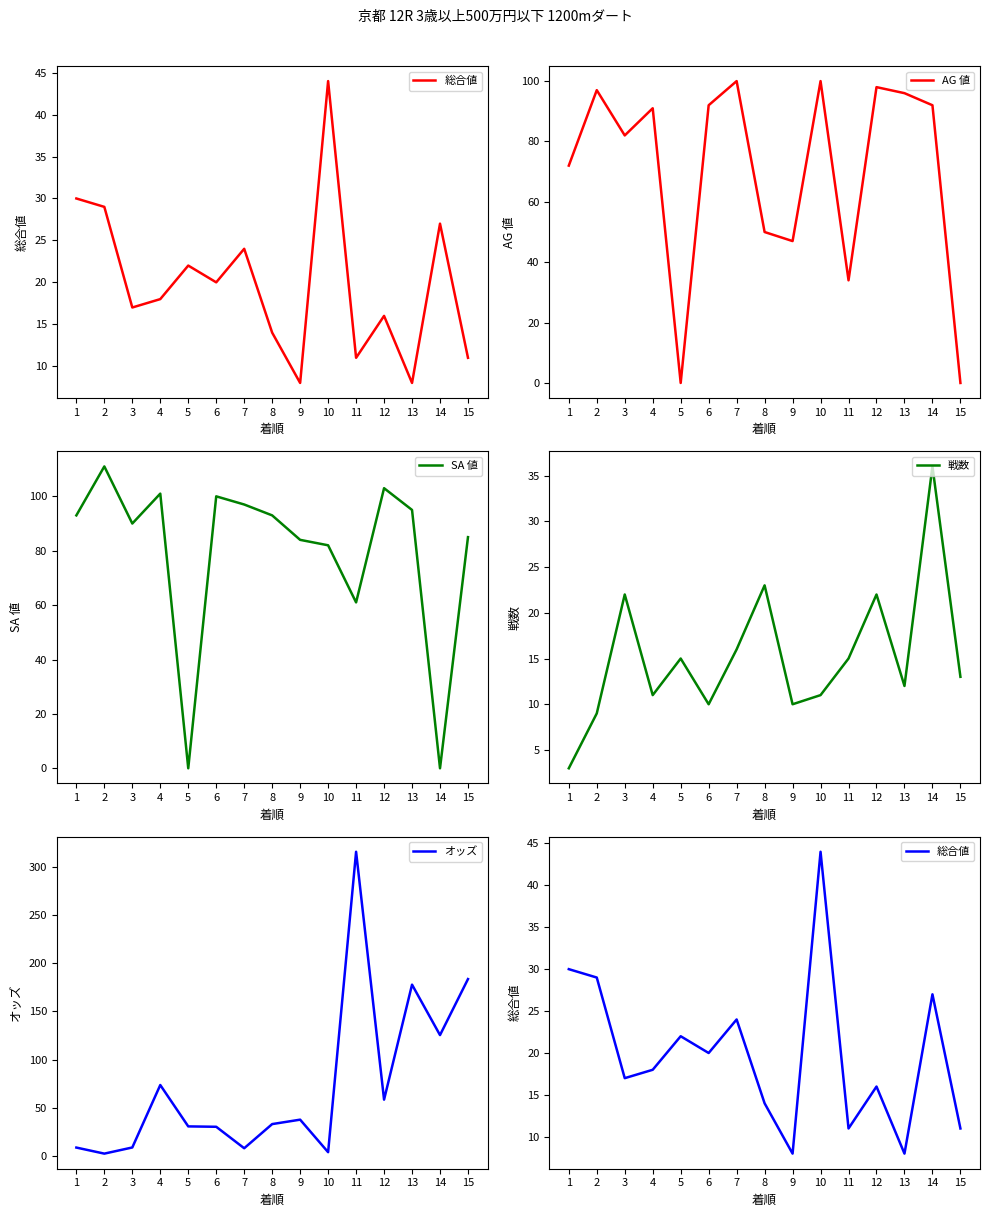

Reading right to left, extract all data points from this chart.

総合値: 15=11.0	14=27.0	13=8.0	12=16.0	11=11.0	10=44.0	9=8.0	8=14.0	7=24.0	6=20.0	5=22.0	4=18.0	3=17.0	2=29.0	1=30.0
AG 値: 15=0.0	14=92.0	13=96.0	12=98.0	11=34.0	10=100.0	9=47.0	8=50.0	7=100.0	6=92.0	5=0.0	4=91.0	3=82.0	2=97.0	1=72.0
SA 値: 15=85.0	14=0.0	13=95.0	12=103.0	11=61.0	10=82.0	9=84.0	8=93.0	7=97.0	6=100.0	5=0.0	4=101.0	3=90.0	2=111.0	1=93.0
戦数: 15=13.0	14=36.0	13=12.0	12=22.0	11=15.0	10=11.0	9=10.0	8=23.0	7=16.0	6=10.0	5=15.0	4=11.0	3=22.0	2=9.0	1=3.0
オッズ: 15=183.6	14=125.4	13=177.8	12=58.3	11=315.9	10=3.7	9=37.5	8=32.9	7=7.8	6=30.1	5=30.5	4=73.5	3=8.6	2=2.2	1=8.5